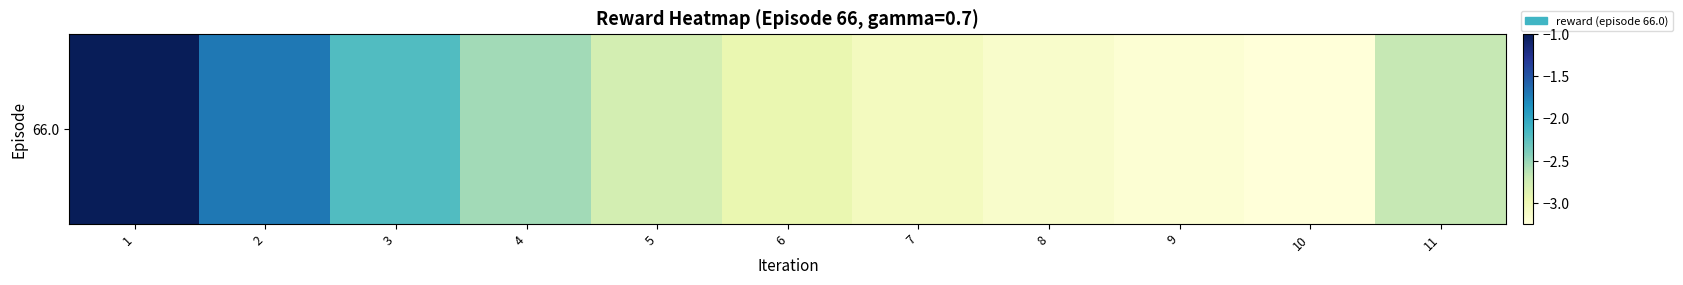

The value at 4 is -3.4. True or false?

False